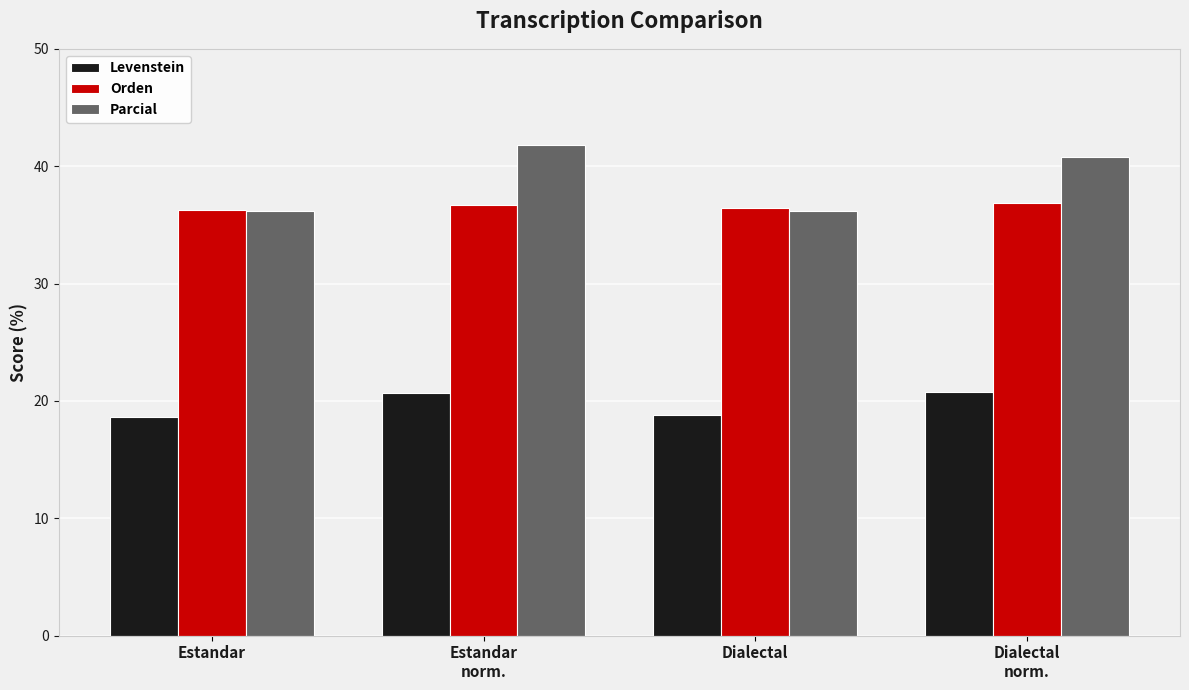

What is the label of the 2nd bar from the right?

Dialectal